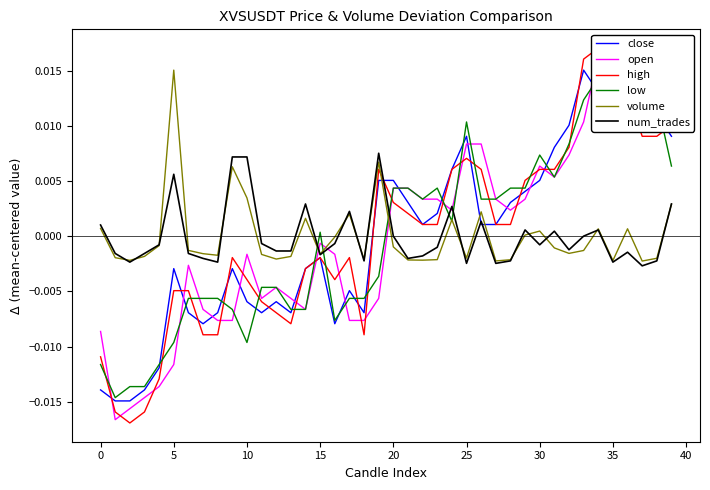

True or false: volume has more than 2 points higher than both neighbors.

True